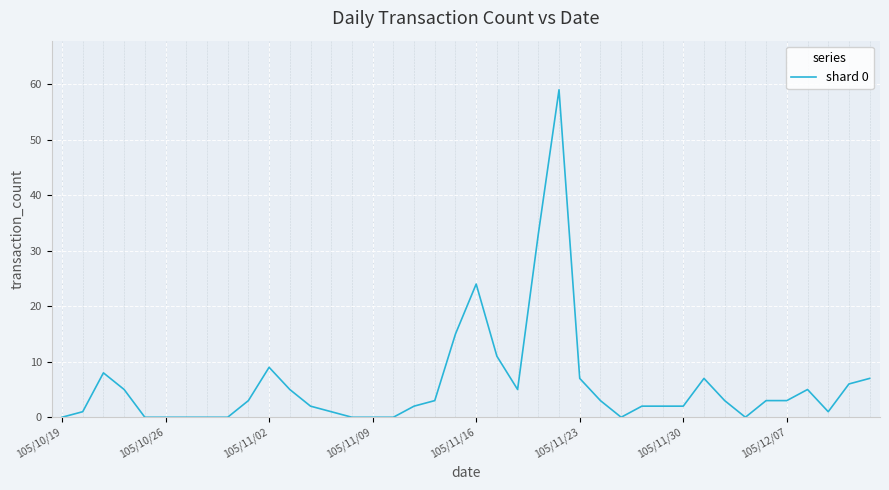

What is the greatest value displayed?

59